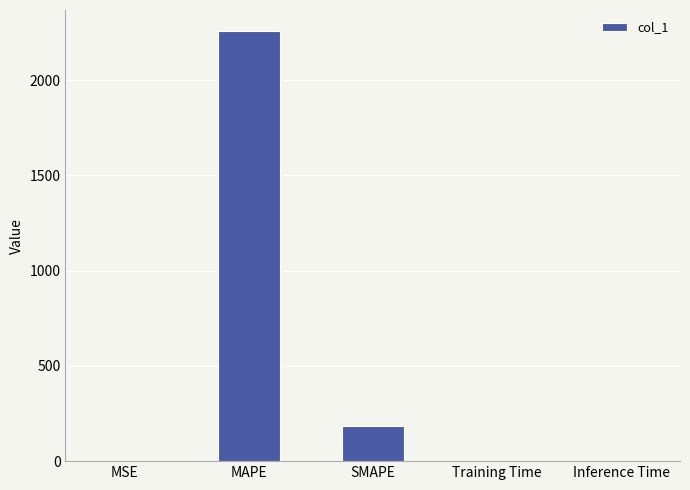

What is the greatest value displayed?

2255.7